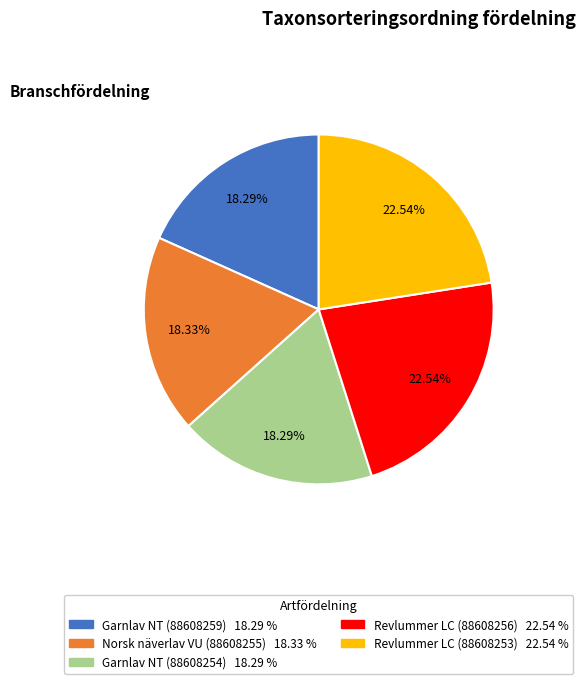

Does any single category account for the majority?

No